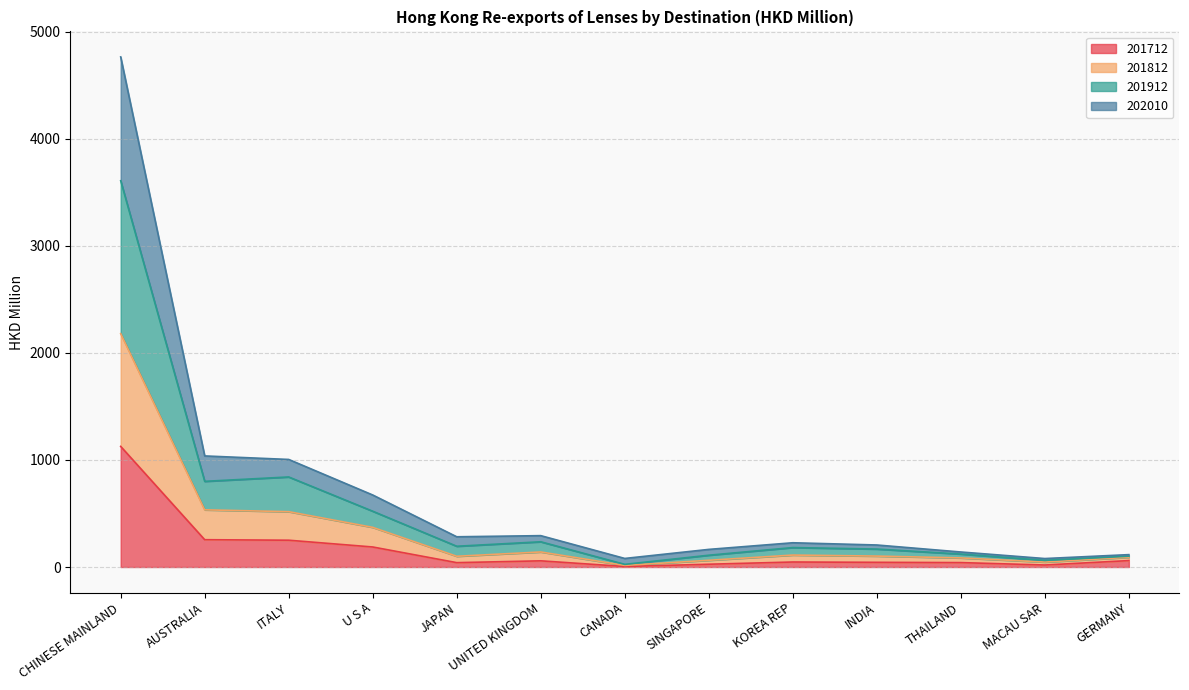

Read the 201712 value at CHINESE MAINLAND.

1126.9